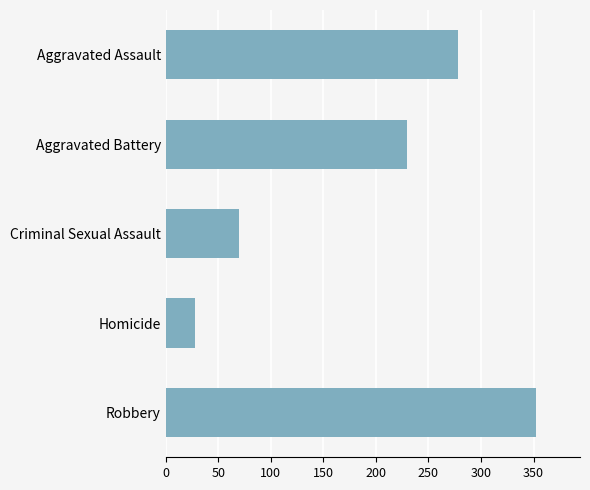

List the labels in order of value, smallest first.

Homicide, Criminal Sexual Assault, Aggravated Battery, Aggravated Assault, Robbery